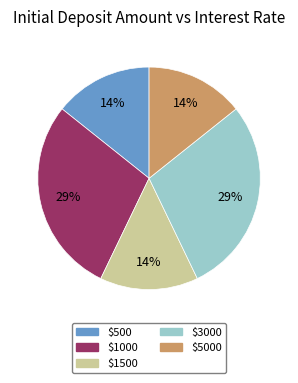

To the nearest percent, what is the average slice percentage?

20%